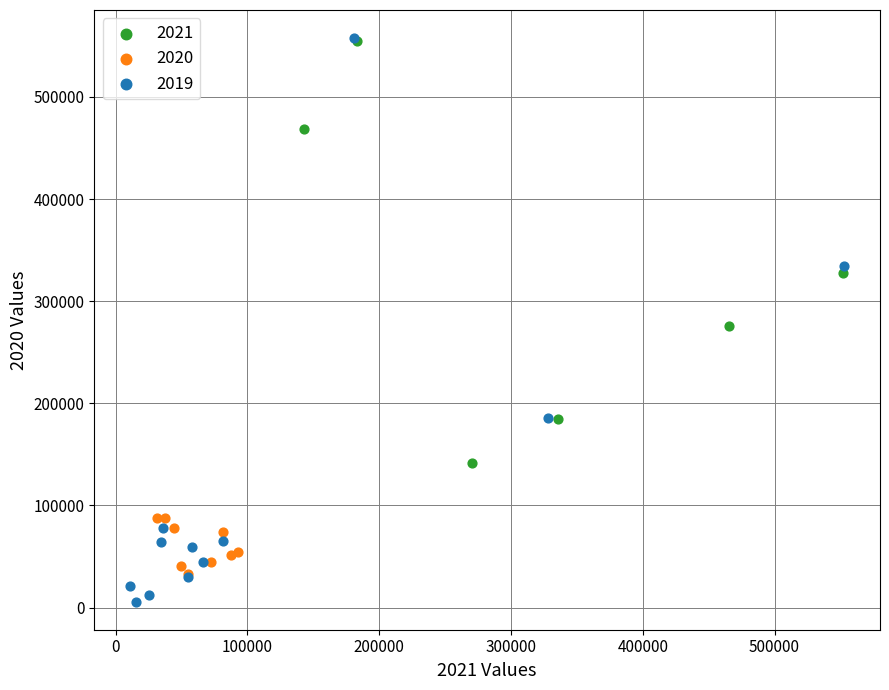

Which series reaches the minimum Y coordinate?

2019